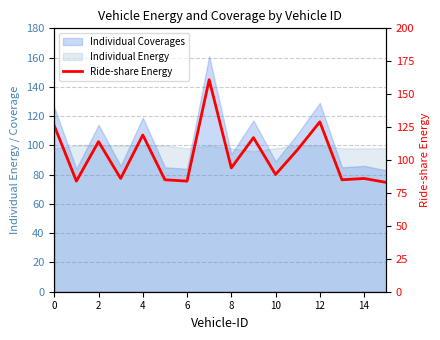

What is the value of the 14th point from the left?

85